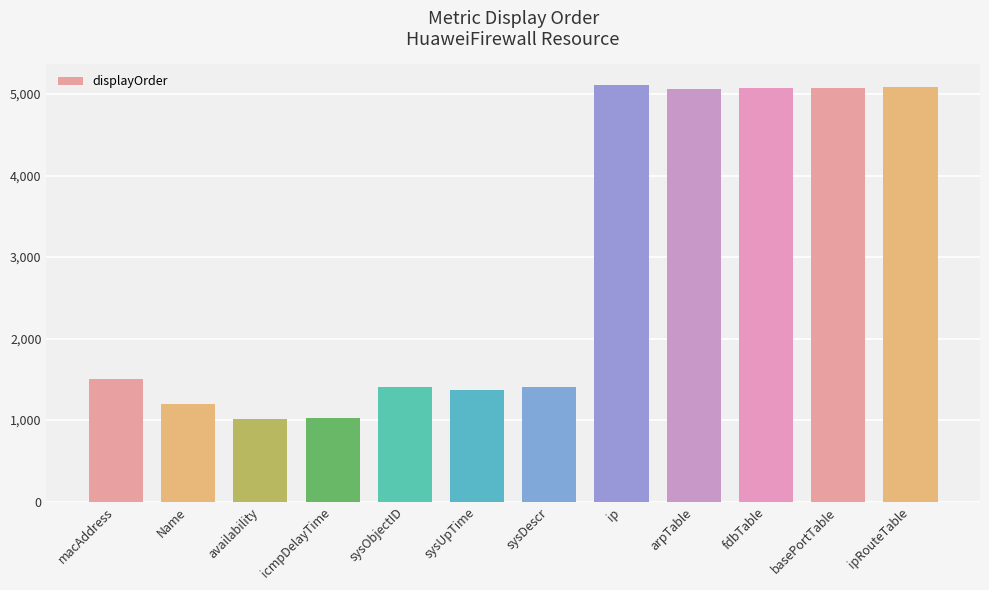

What is the smallest value displayed?

1010